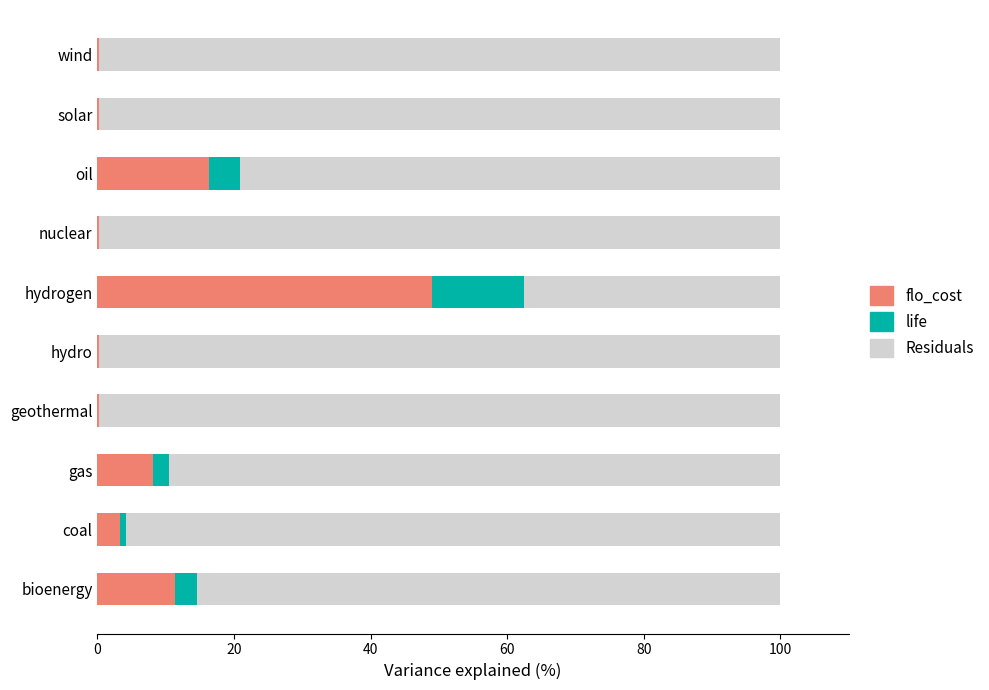

Which category has the highest value in the flo_cost series?

hydrogen